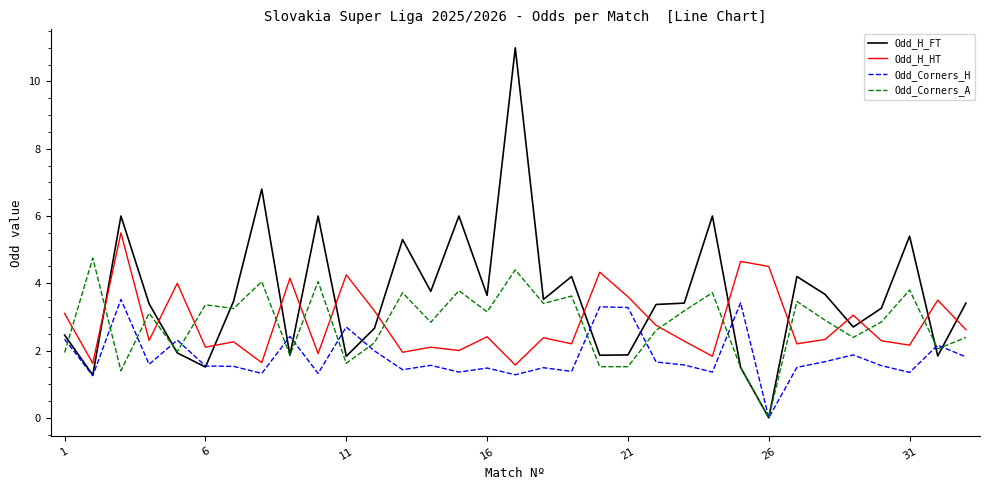

Rank the series by their maximum value, from lowest to highest.

Odd_Corners_H, Odd_Corners_A, Odd_H_HT, Odd_H_FT